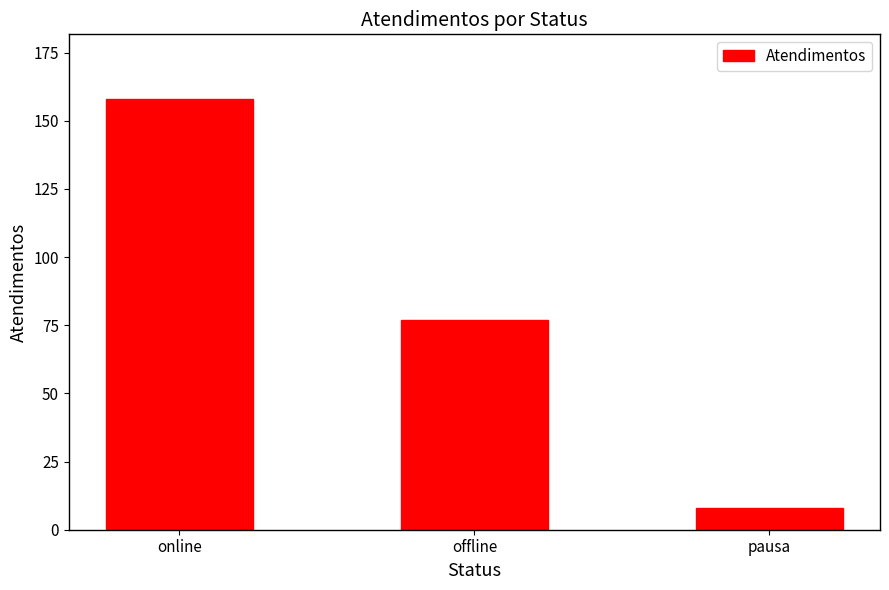

The value at offline is 112. True or false?

False